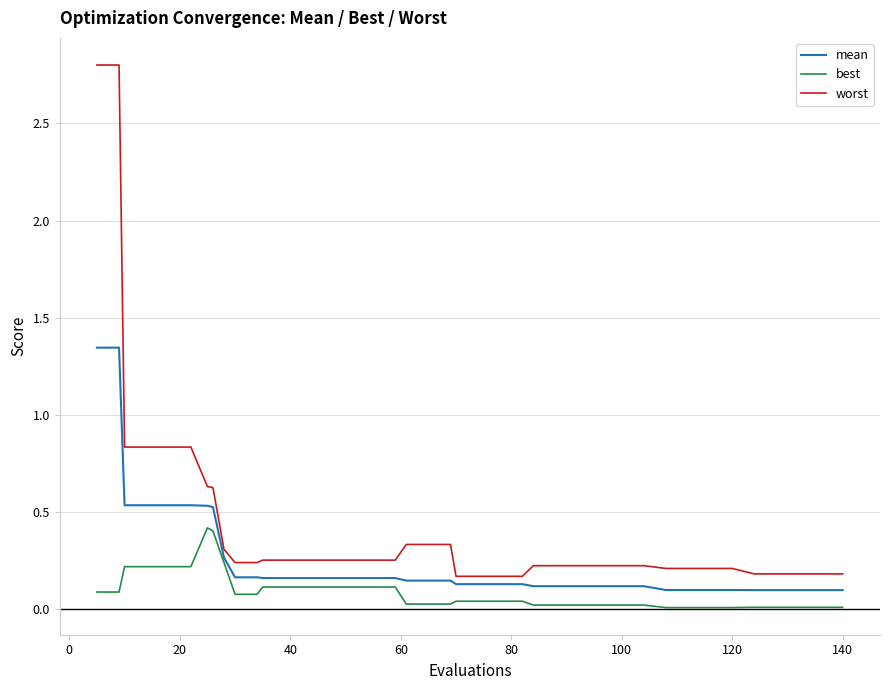

What is the greatest value displayed?

2.8